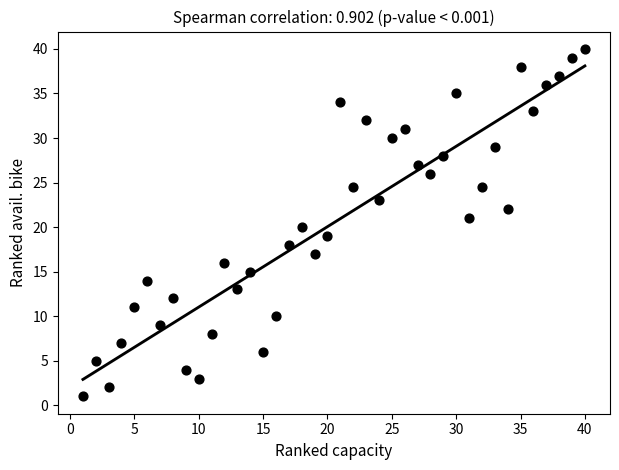

What is the range of Y values (max minus min)?

39.0